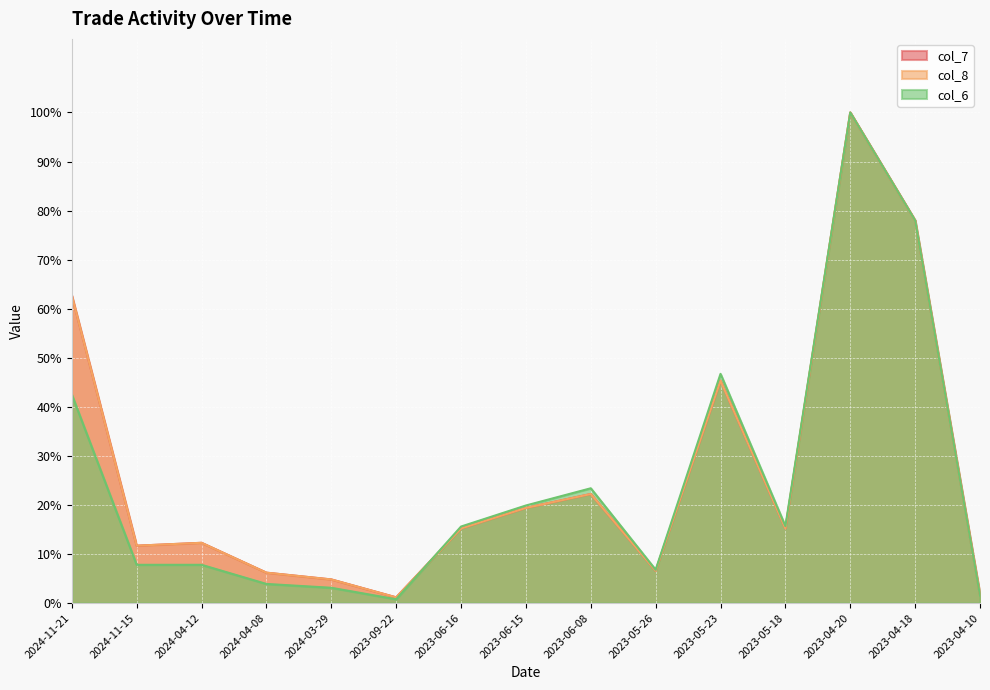

How many interior local valleys does the col_6 series have?

3